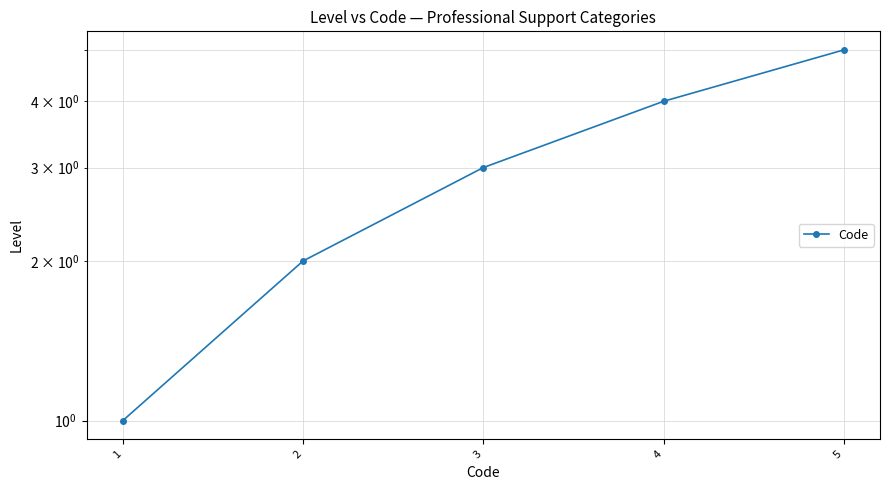

At which category does the chart reach its peak across all series?

5